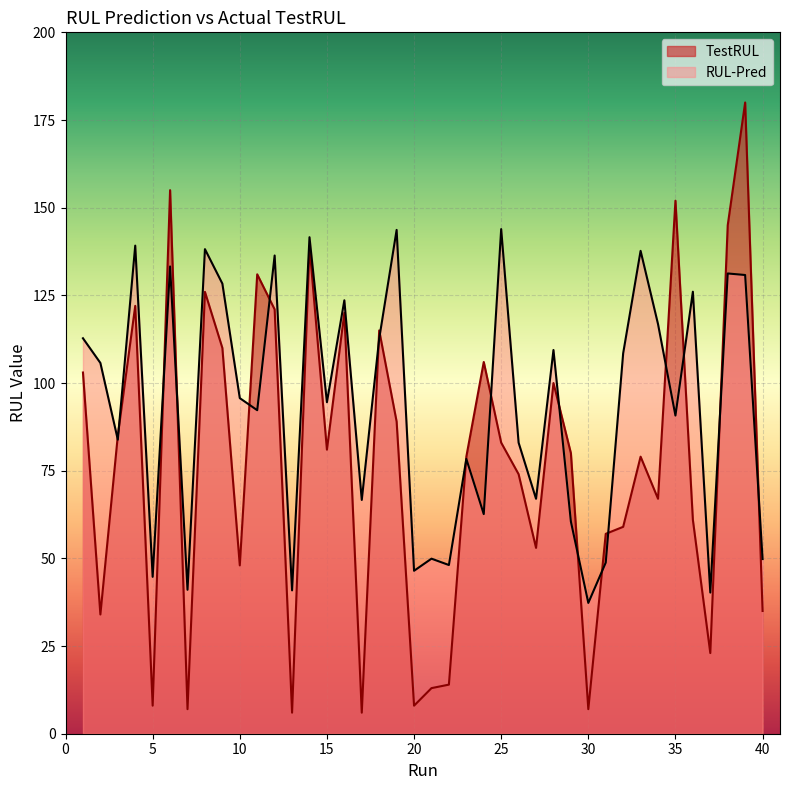

Reading right to left, what are all the values shown in this chart?

TestRUL: 40=35.0	39=180.0	38=145.0	37=23.0	36=61.0	35=152.0	34=67.0	33=79.0	32=59.0	31=57.0	30=7.0	29=80.0	28=100.0	27=53.0	26=74.0	25=83.0	24=106.0	23=79.0	22=14.0	21=13.0	20=8.0	19=89.0	18=115.0	17=6.0	16=120.0	15=81.0	14=139.0	13=6.0	12=121.0	11=131.0	10=48.0	9=110.0	8=126.0	7=7.0	6=155.0	5=8.0	4=122.0	3=85.0	2=34.0	1=103.0
RUL-Pred: 40=49.8	39=130.8	38=131.2	37=40.2	36=126.0	35=90.7	34=116.8	33=137.7	32=108.5	31=48.8	30=37.3	29=60.5	28=109.4	27=67.0	26=83.0	25=143.9	24=62.6	23=78.4	22=48.1	21=49.9	20=46.5	19=143.7	18=112.7	17=66.7	16=123.6	15=94.5	14=141.6	13=40.9	12=136.4	11=92.2	10=95.7	9=128.3	8=138.2	7=41.0	6=133.2	5=44.7	4=139.2	3=83.9	2=105.7	1=112.8